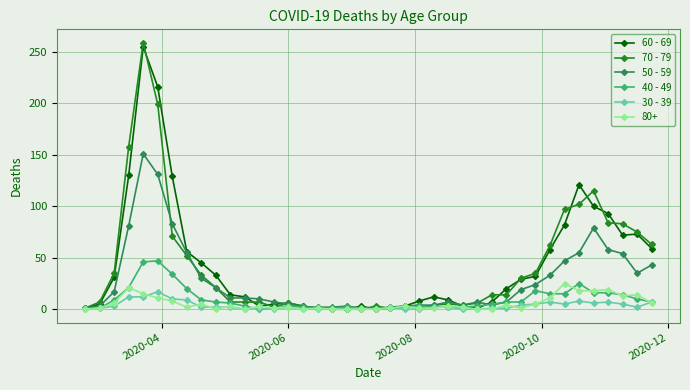

At how many categories does at least one series exceed 134?

3